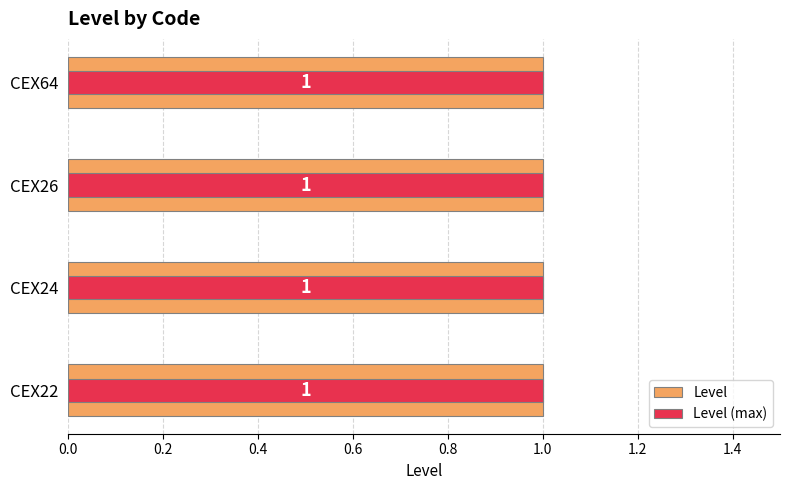

Are the bars horizontal?

Yes